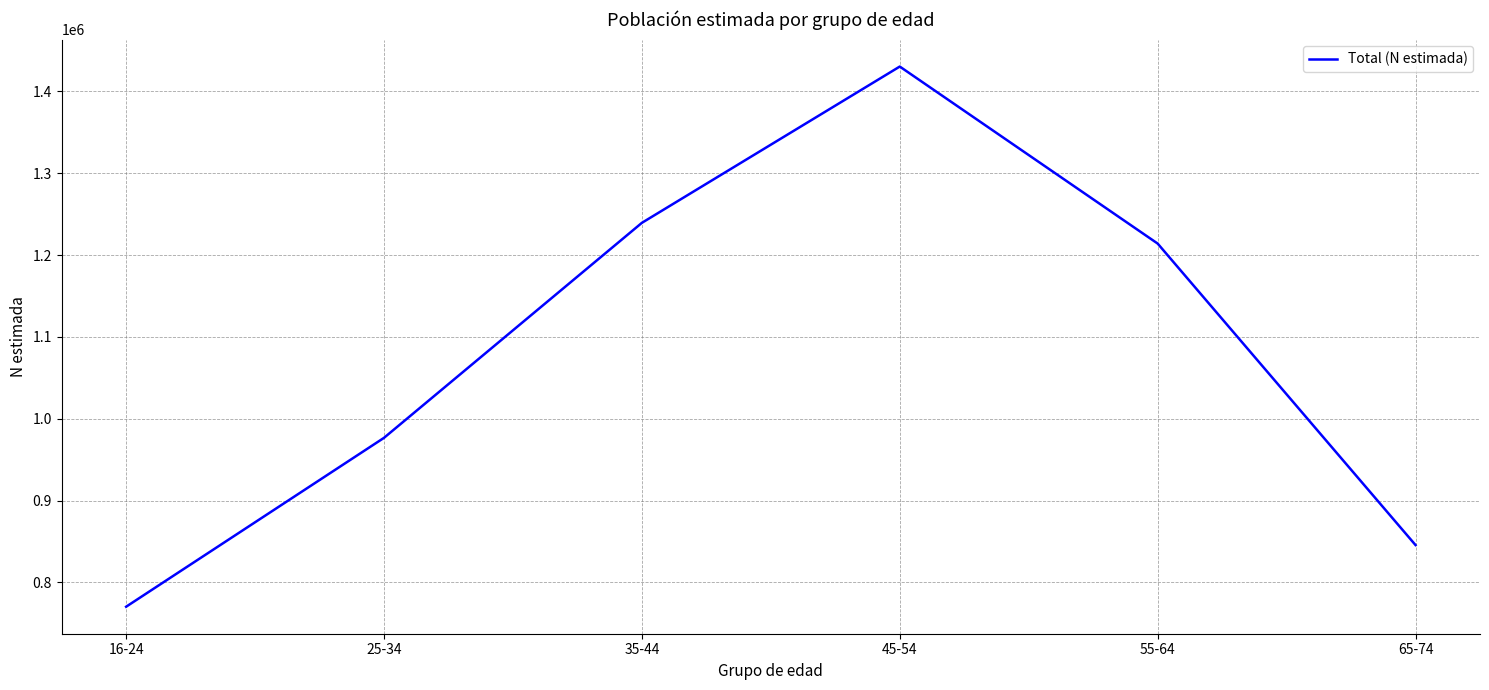

What is the approximate value at 55-64, to the nearest 50?

1214100